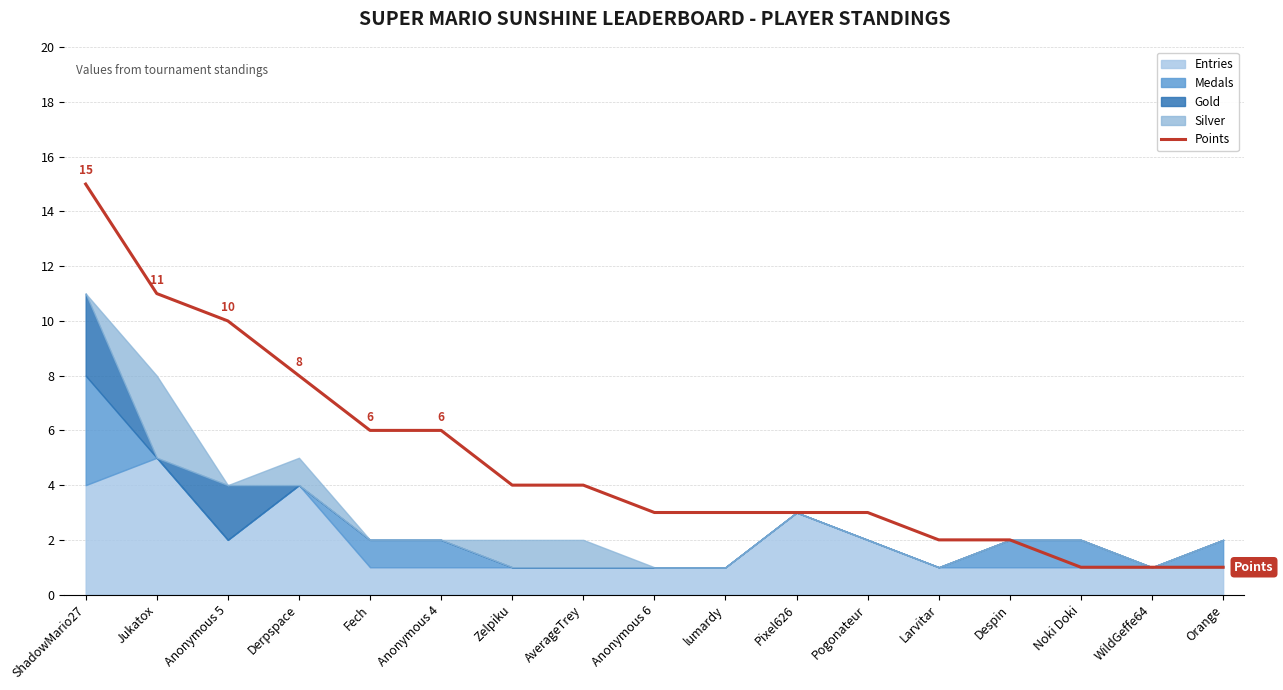

At which category does the chart reach its minimum across all series?

Noki Doki